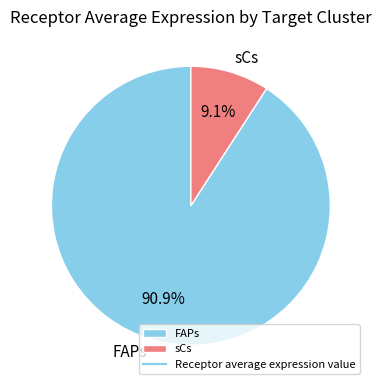

True or false: FAPs accounts for 86% of the total.

False